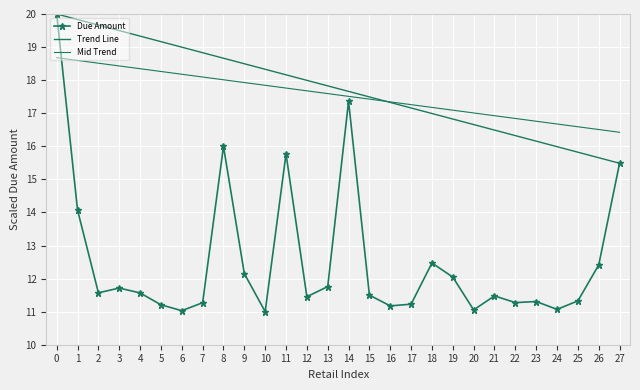

True or false: Due Amount has more than 1 points higher than both neighbors.

True